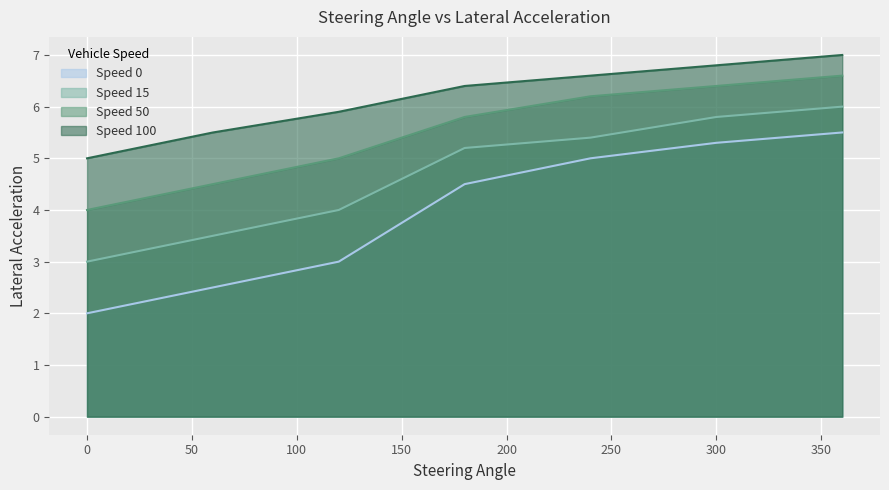

What is the greatest value displayed?

7.0